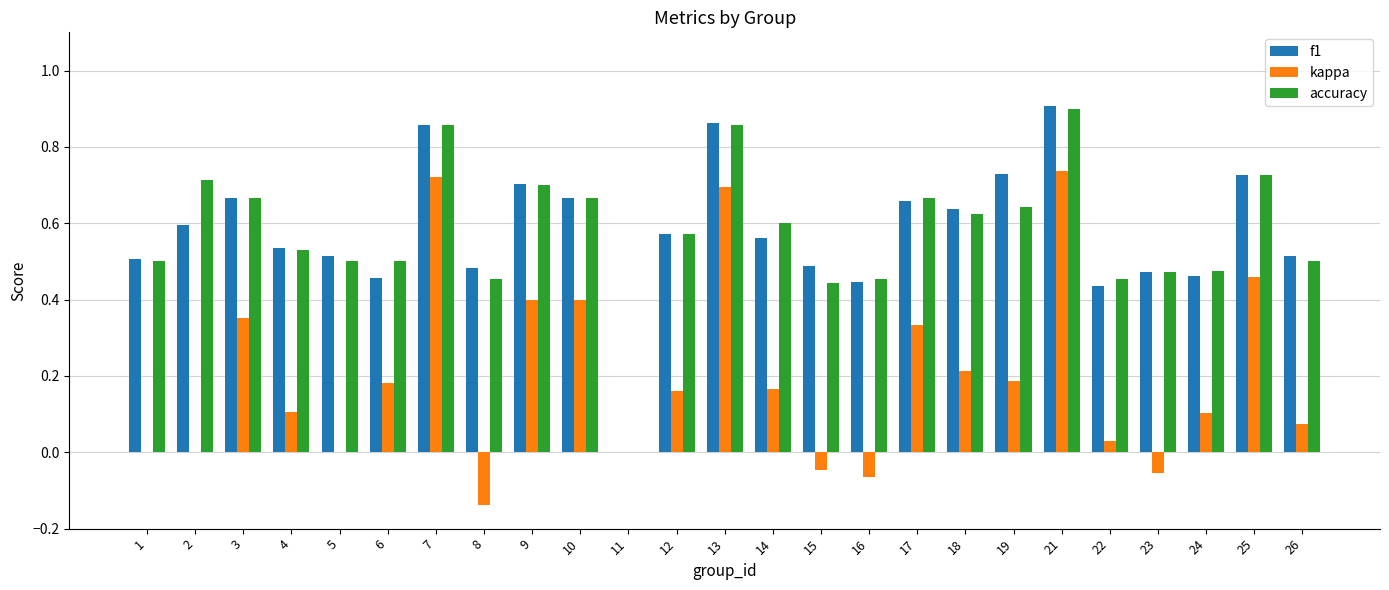

Which category has the highest value in the f1 series?

21